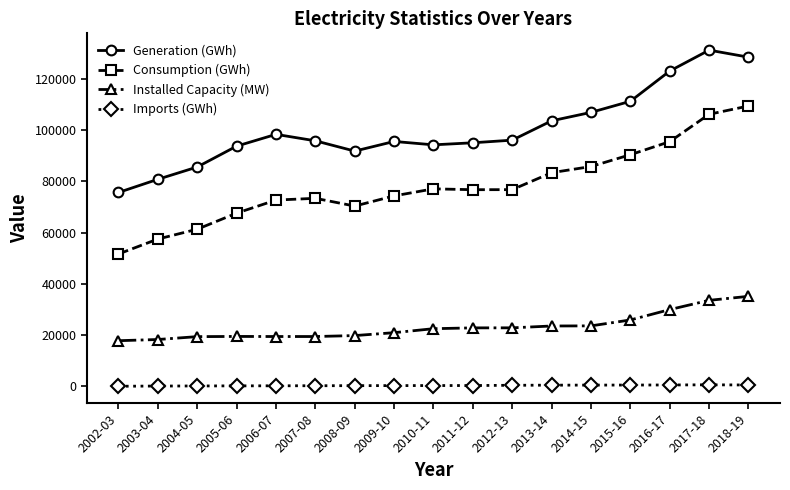

What is the maximum value for Generation (GWh)?

131275